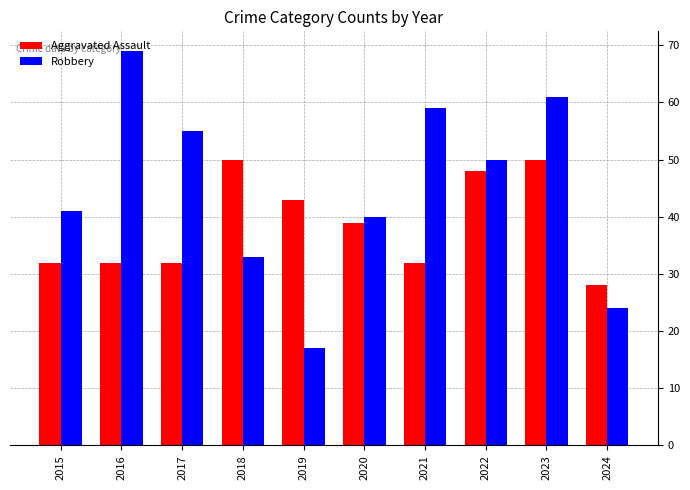

What is the value of the Robbery bar at the 1st from the left?

41